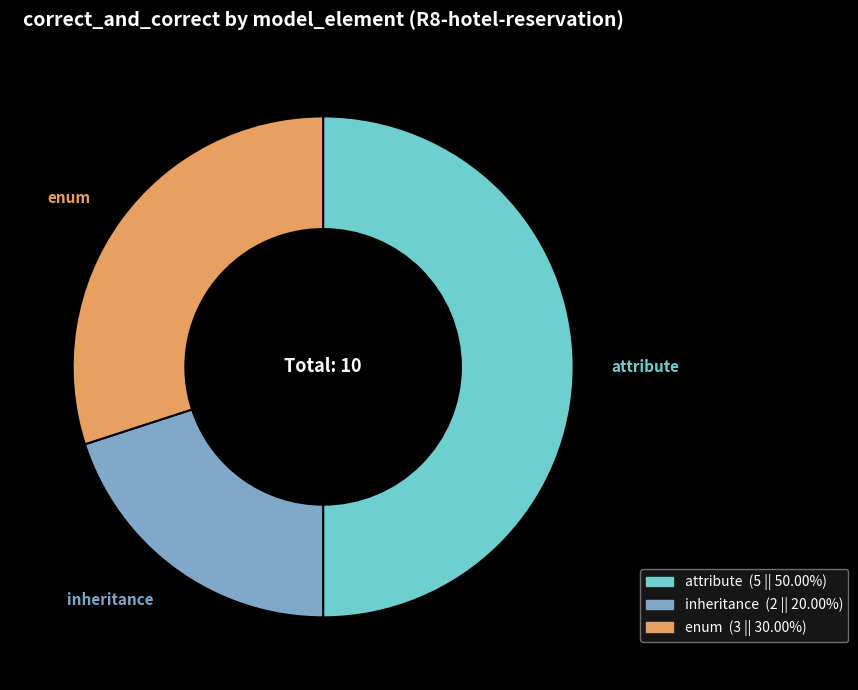

How many slices are in this pie chart?

3